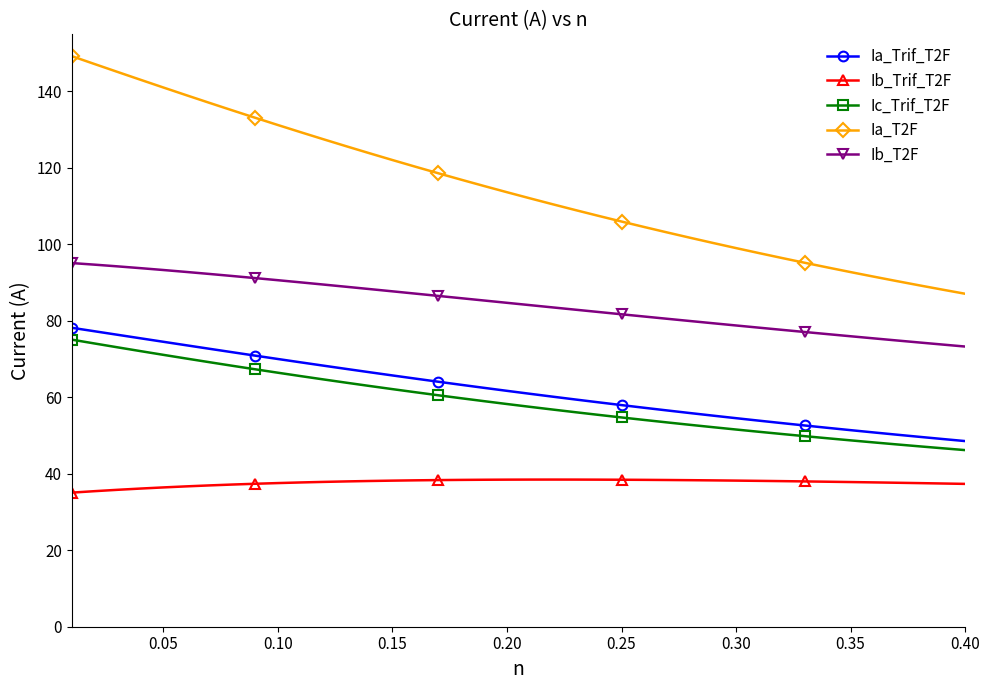

What is the difference between the maximum and second lowest values in the Ia_Trif_T2F series?

29.1